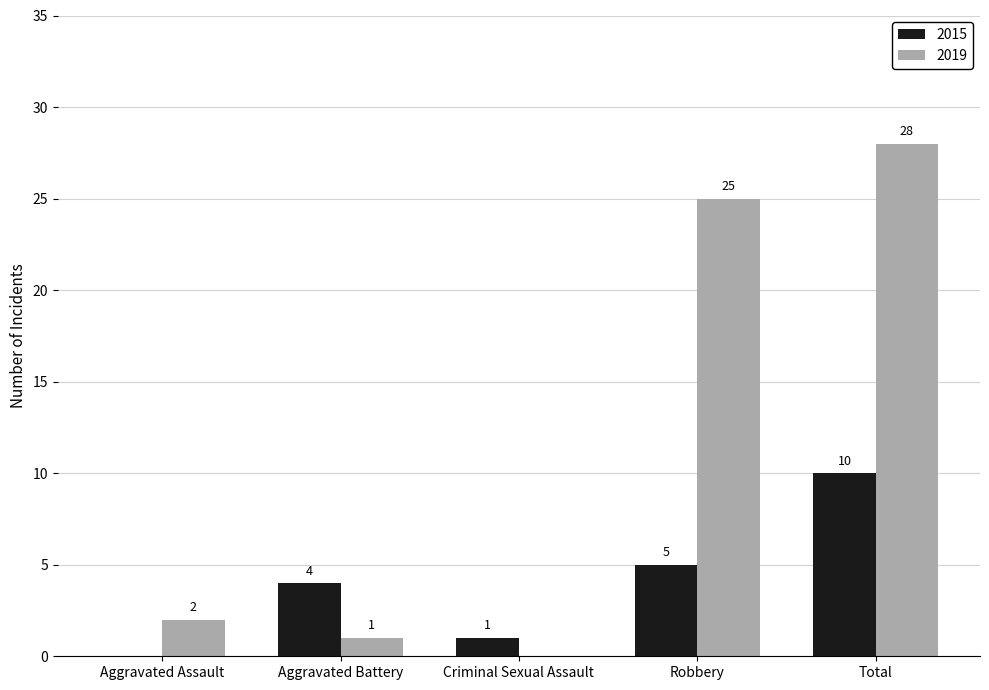

What are all the series names shown in the legend?

2015, 2019